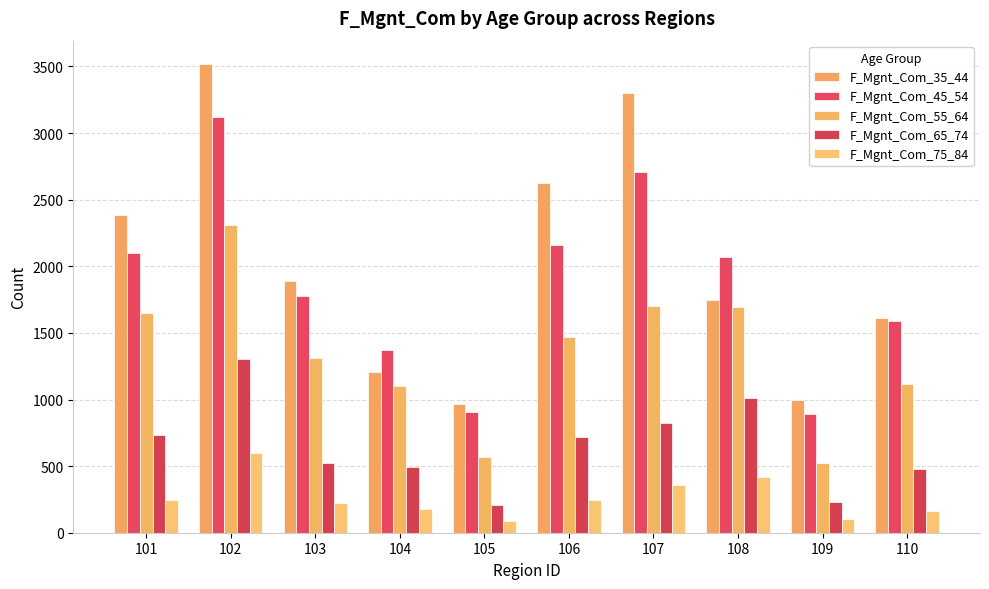

What is the difference between the highest and lowest values at 105?

875